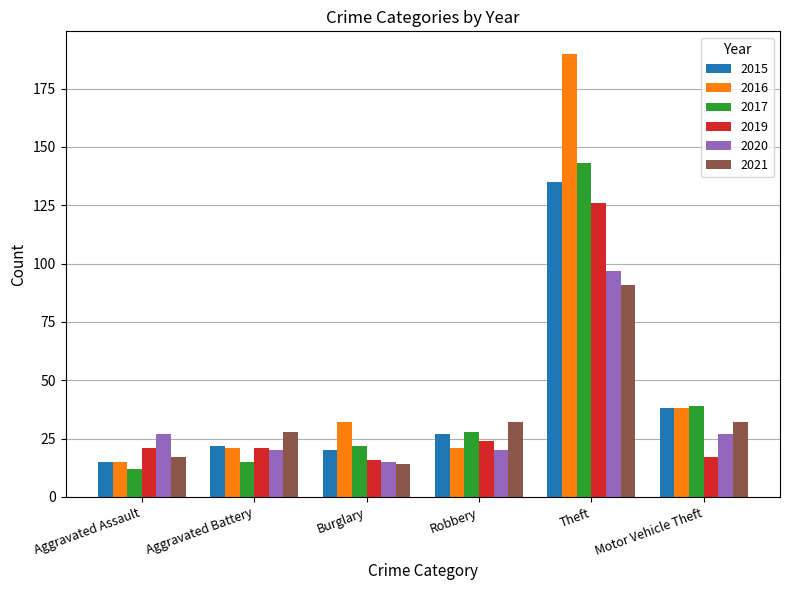

How many categories are shown in the chart?

6